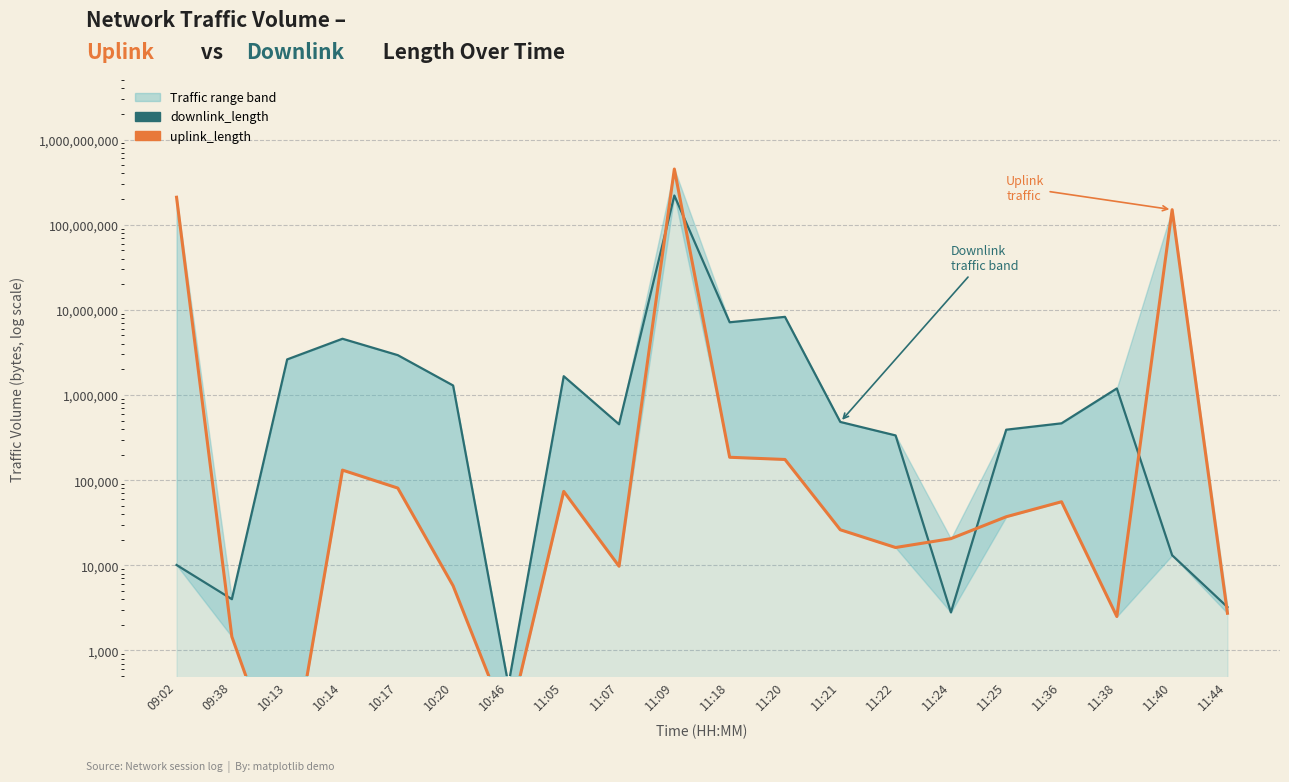

What is the total value across all series at 11:18?

7332094